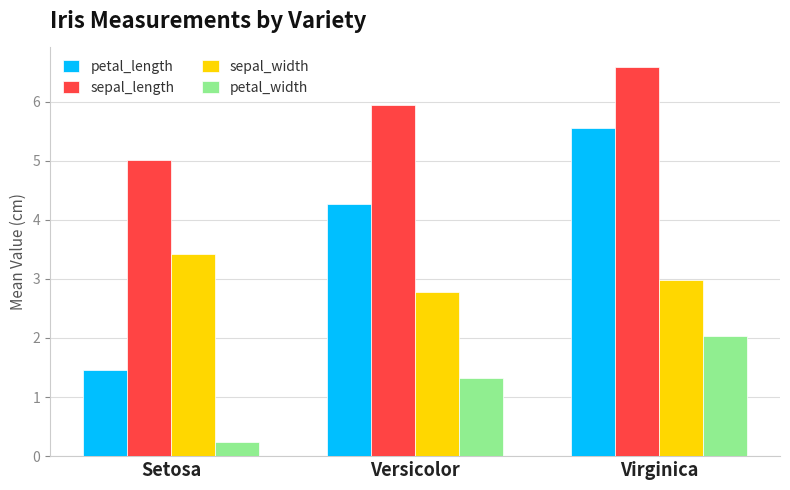

What is the average value of the sepal_width series?

3.1